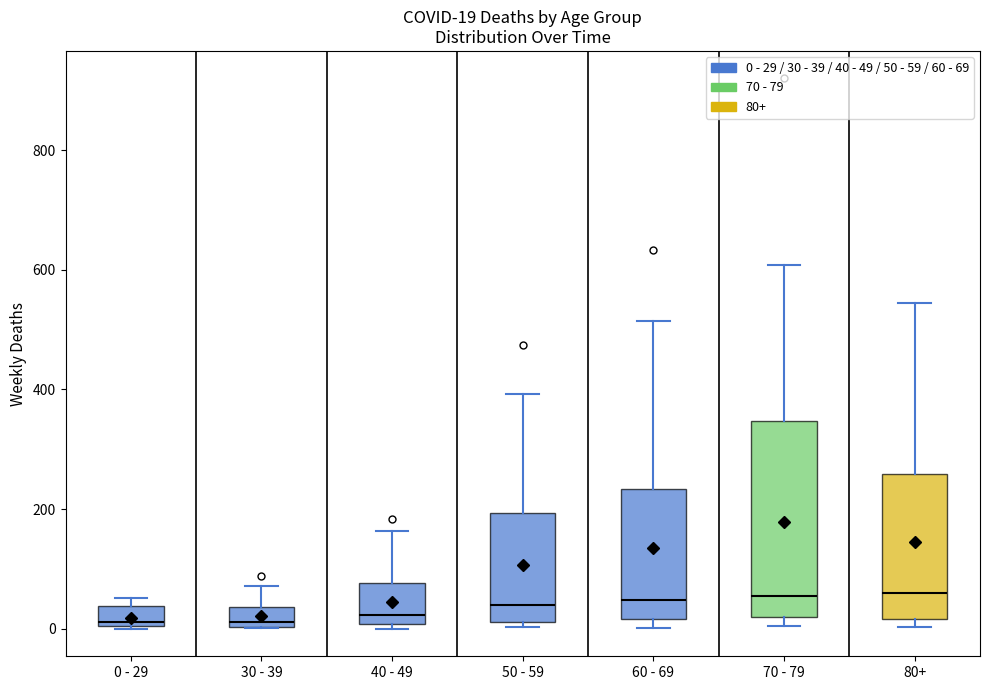

Which box is the tallest, from its lower edge to its upper edge?

70 - 79